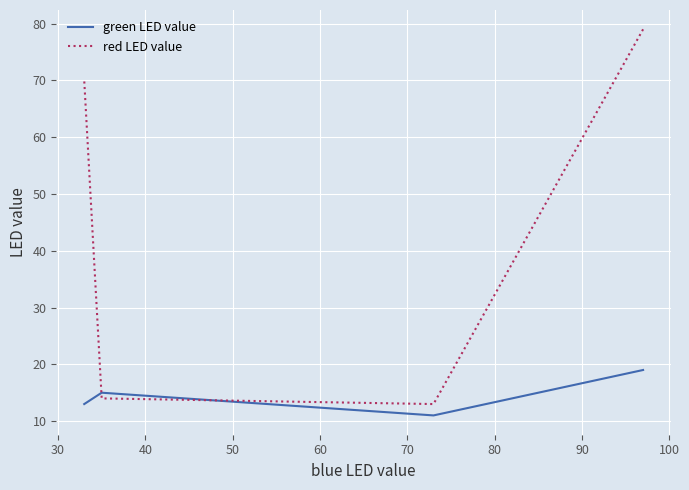

Is it true that red LED value equals 13 at 30?

True